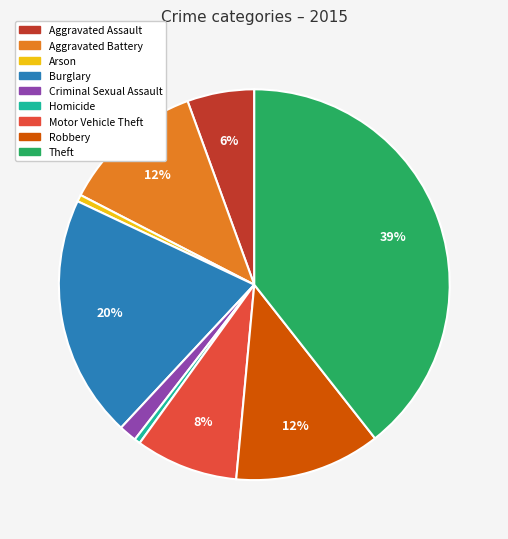

To the nearest percent, what is the difference between the largest and smallest slice percentages?

39%